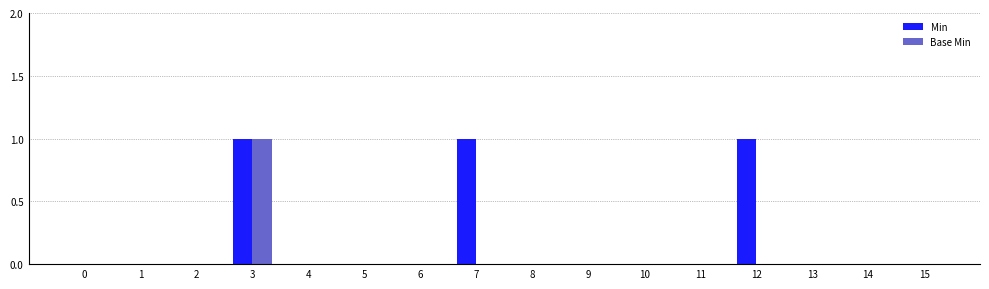

What are all the series names shown in the legend?

Min, Base Min